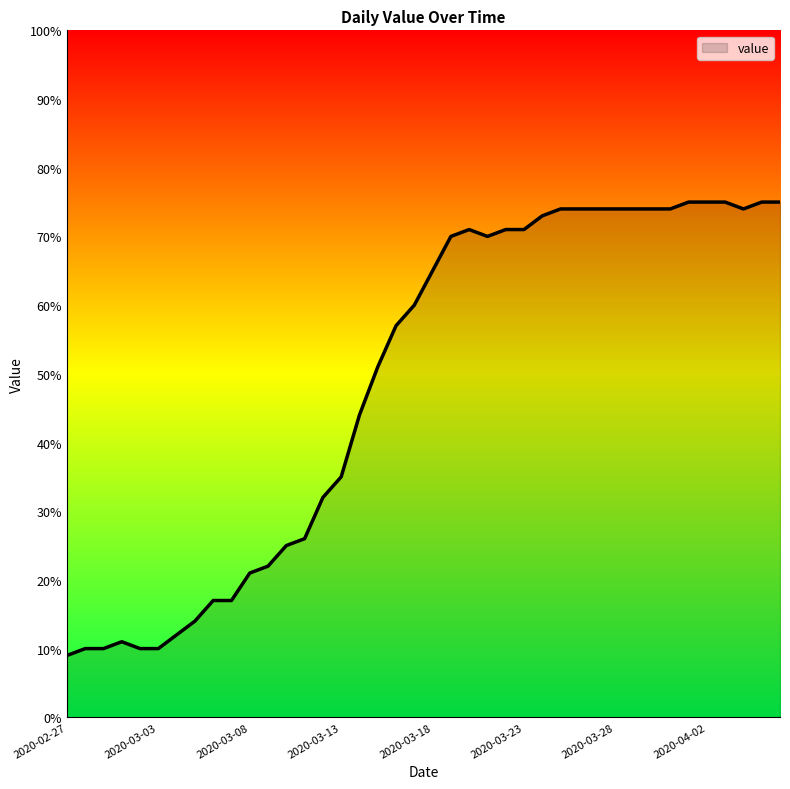

What is the greatest value displayed?

75